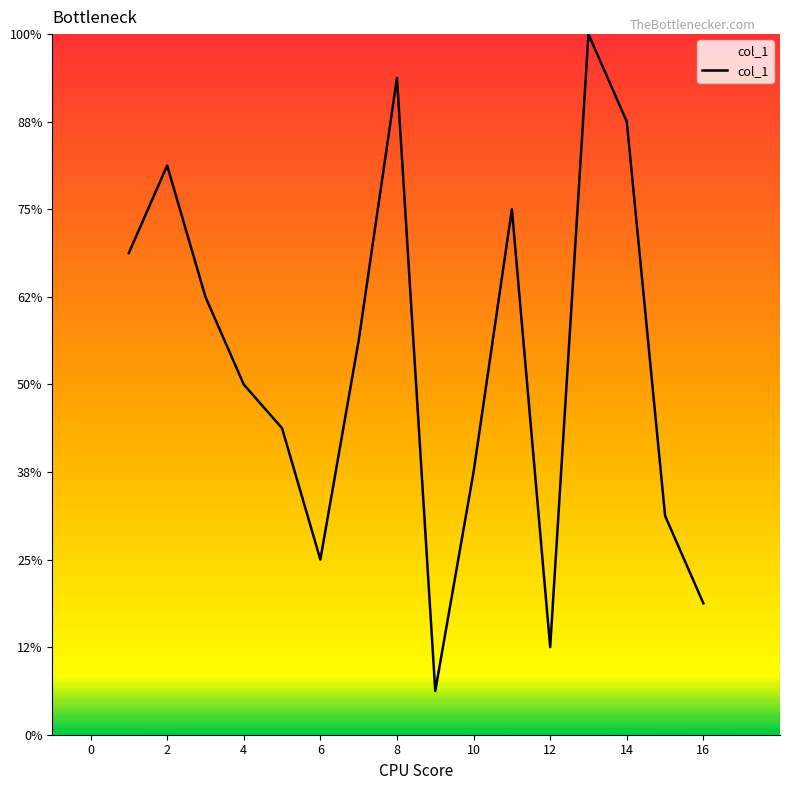

Is this an area chart (filled region under the line)?

No